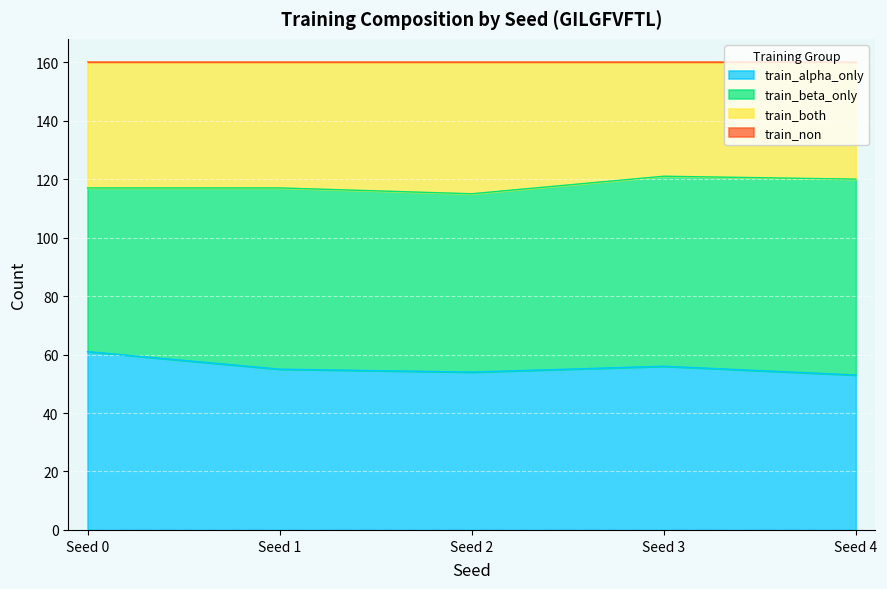

What is the spread (max minus min) of values at Seed 1?

62